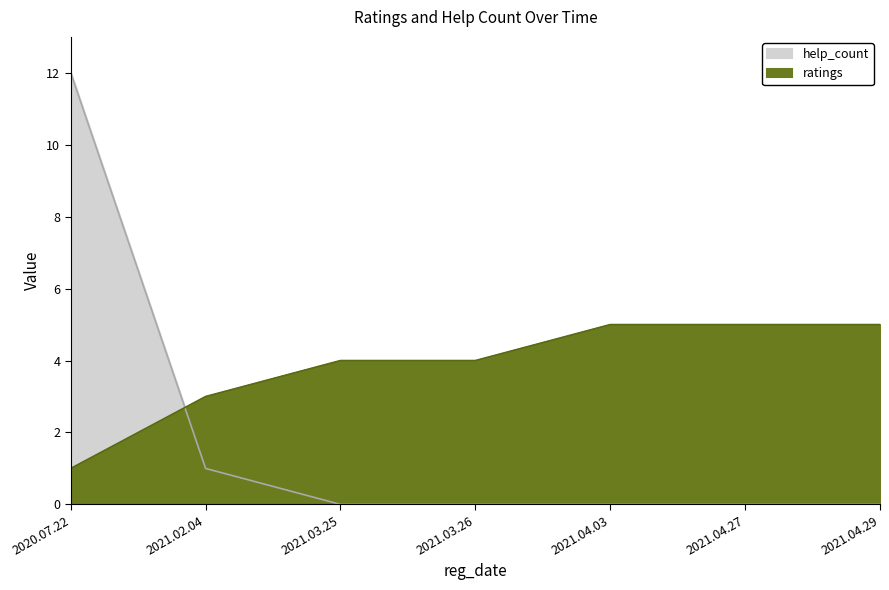

What is the highest value of the ratings series?

5